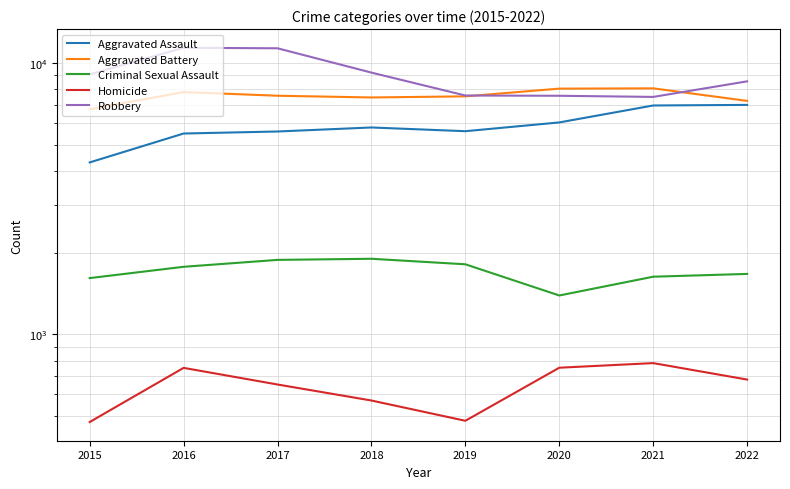

What is the maximum value shown in the chart?

11371